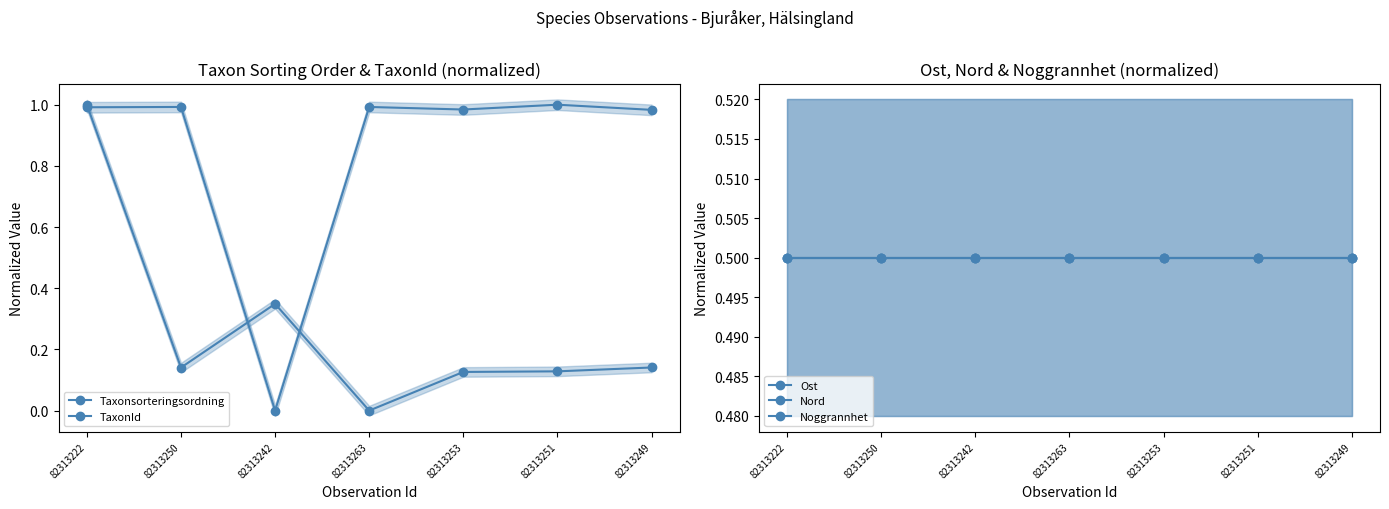

What is the spread (max minus min) of values at 82313263?

1.0